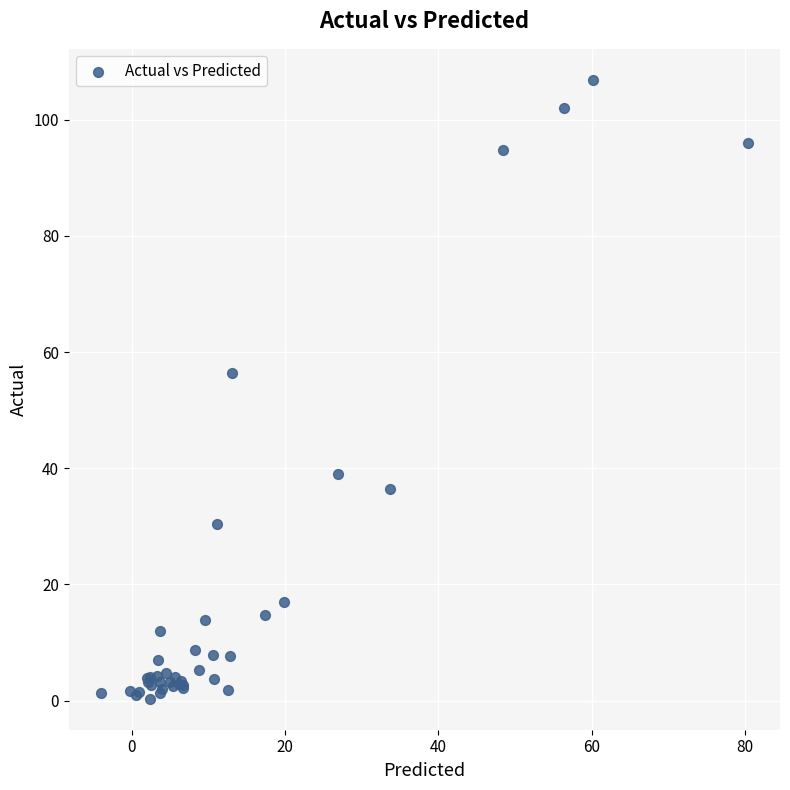

What Y value in the scatter plot is closest to 53?

56.4